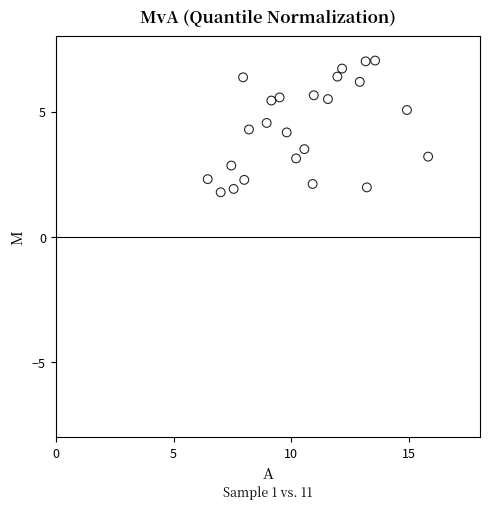

What is the range of X values (max minus min)?

9.4